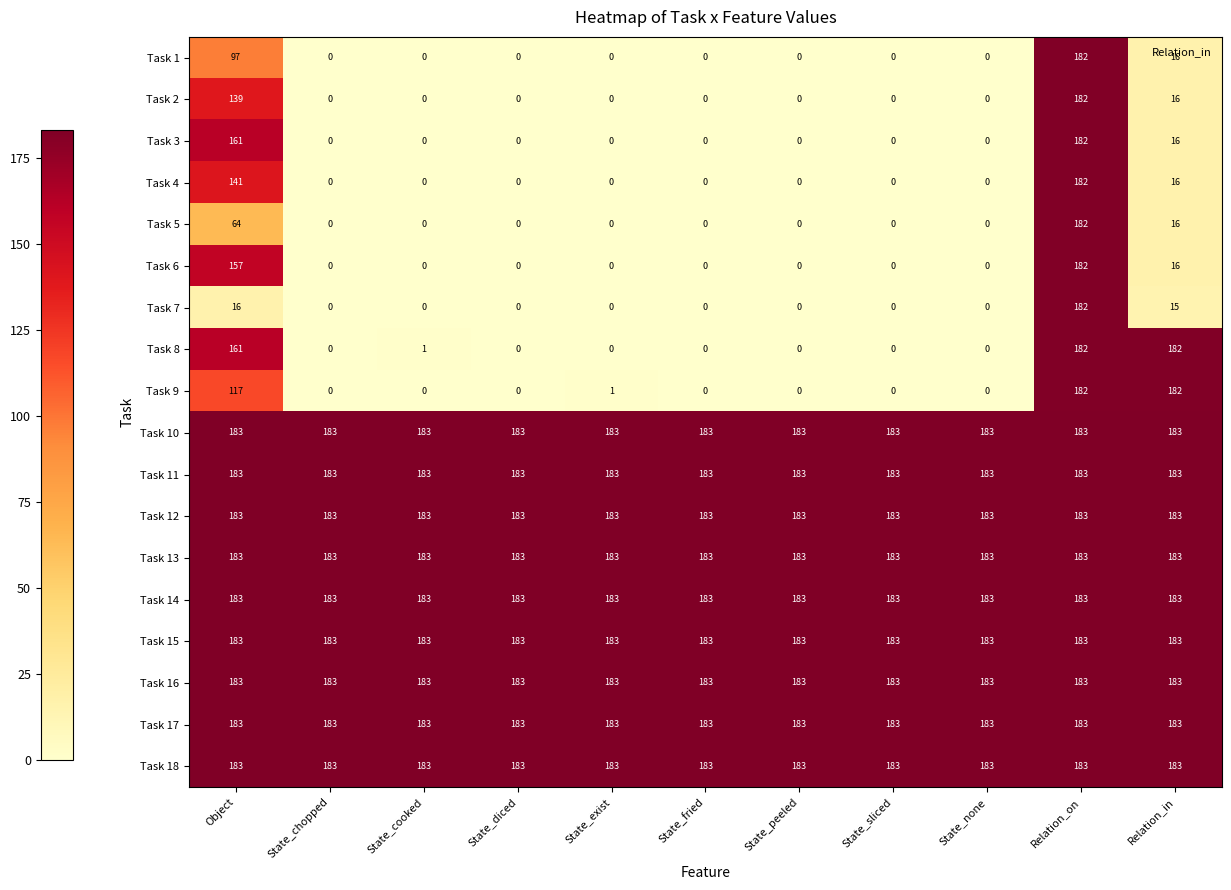

Count the number of categories in the chart.

11